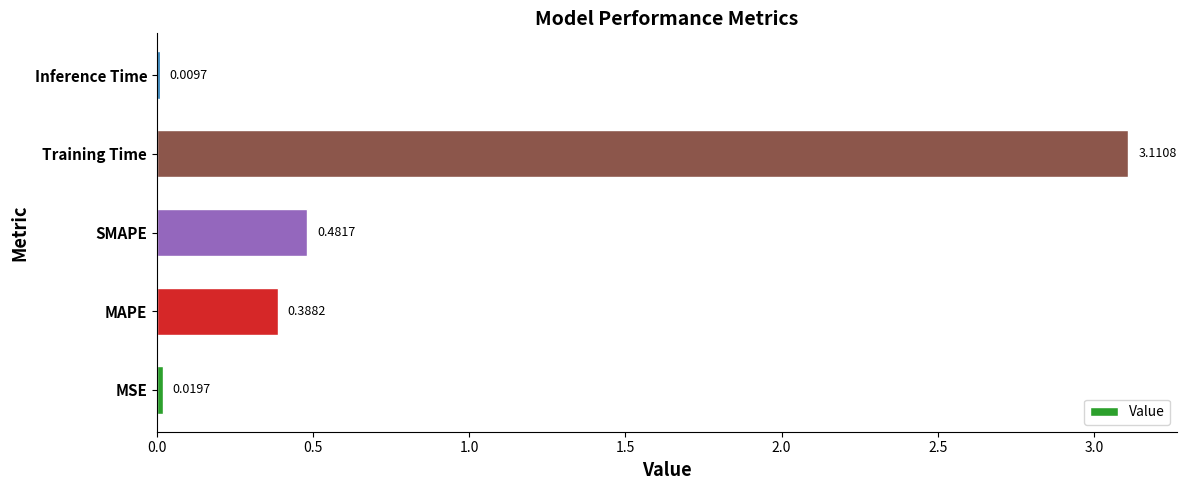

What is the sum of all values?

4.0